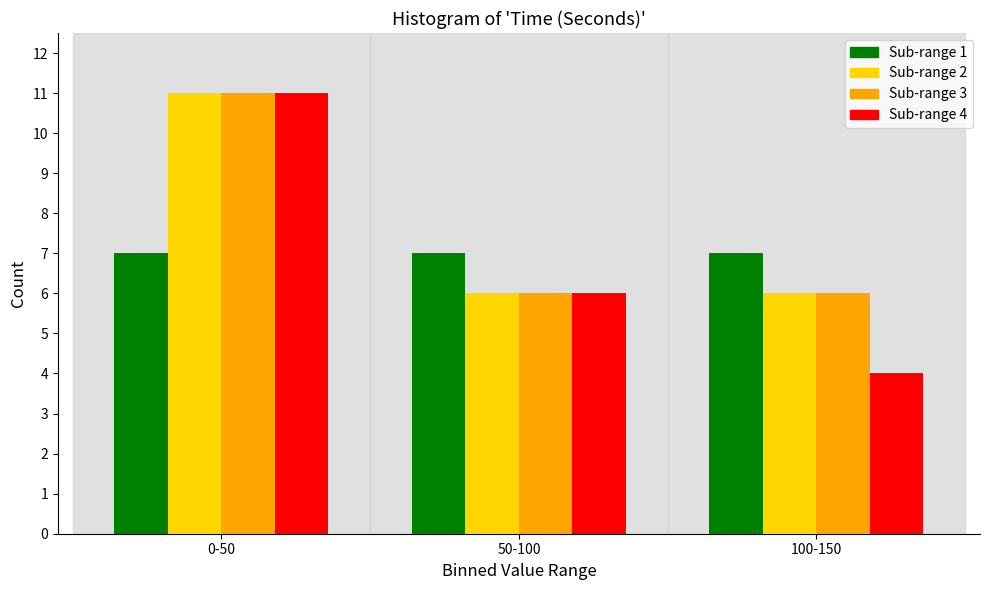

Reading right to left, transcribe all the data shown in this chart.

Sub-range 1: 7	7	7
Sub-range 2: 6	6	11
Sub-range 3: 6	6	11
Sub-range 4: 4	6	11